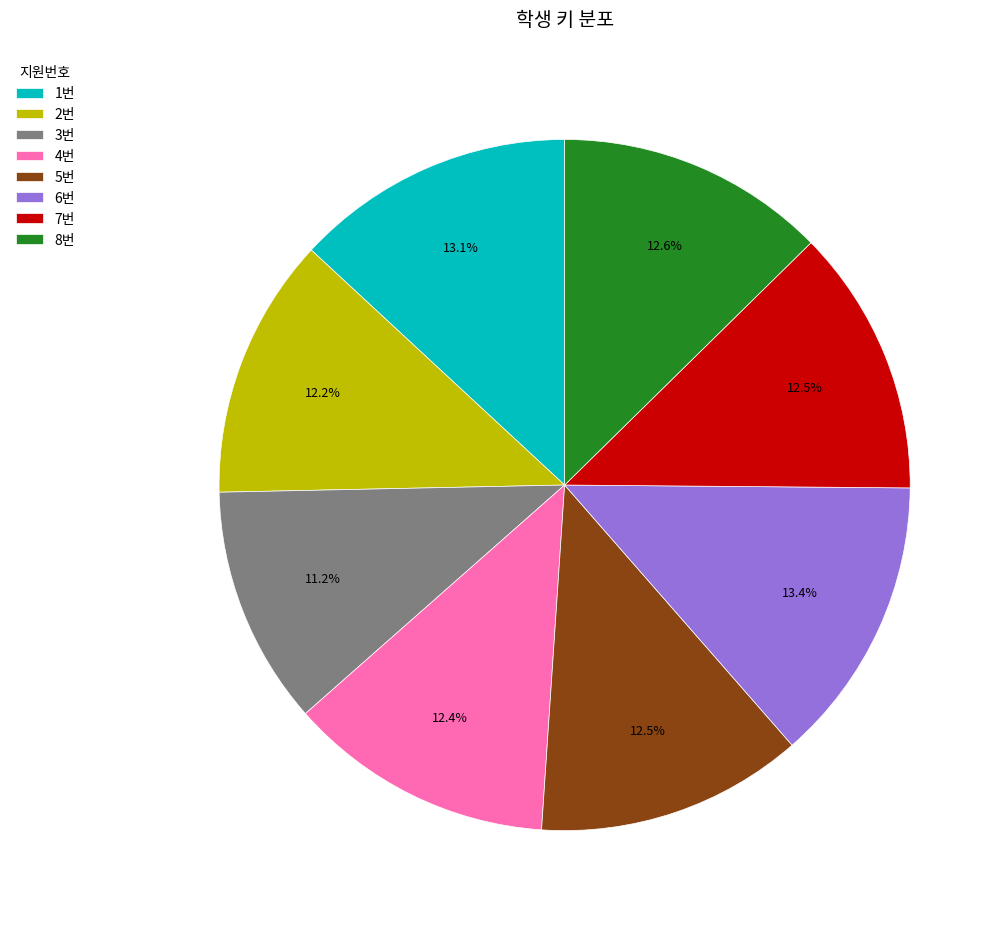

How many slices are in this pie chart?

8